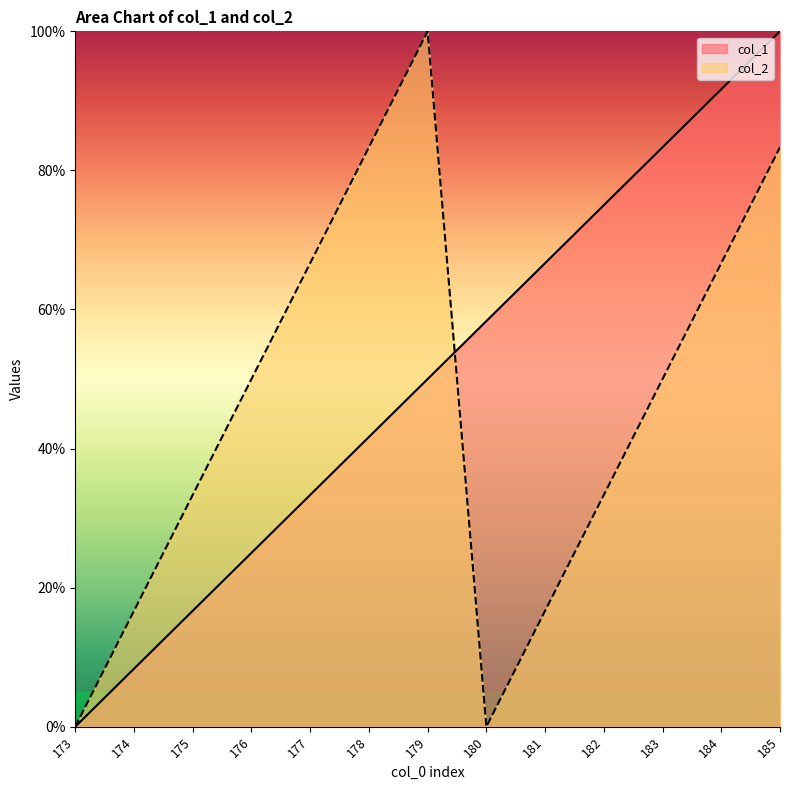

What is the total value across all series at 174?

25.0